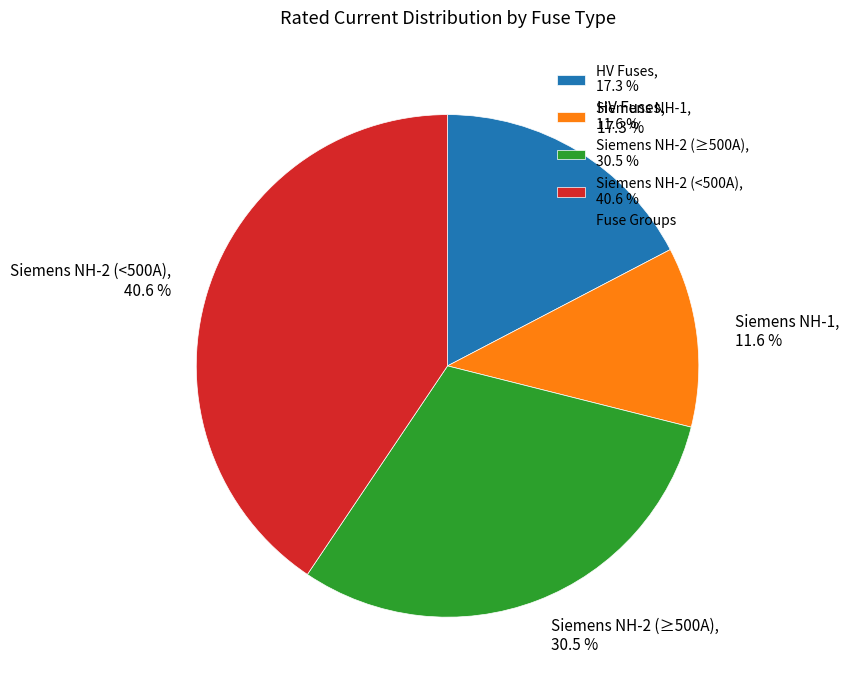

Which slice is the largest?

Siemens NH-2 (<500A), 40.6 %